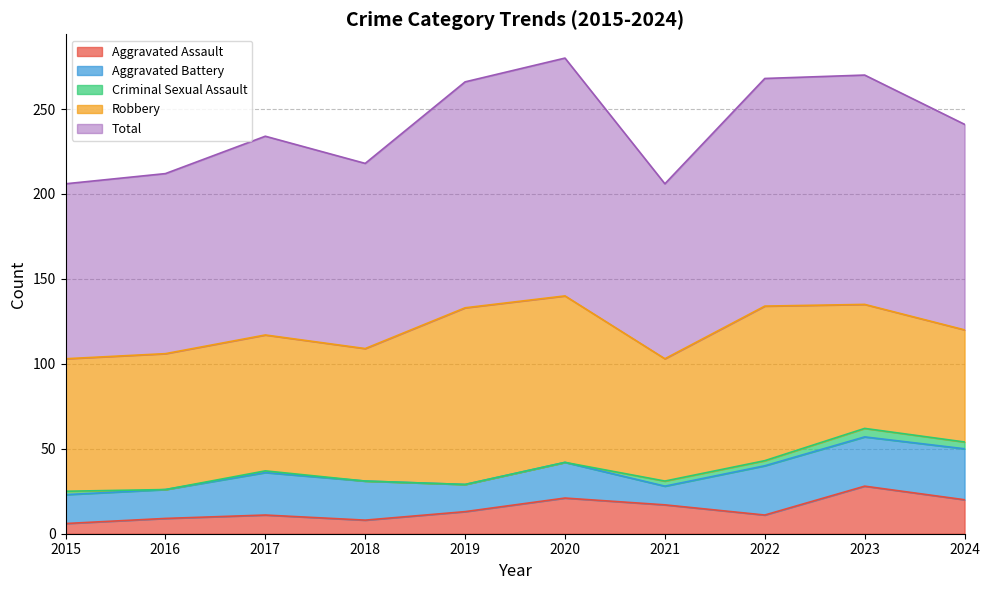

List the labels in order of Robbery value, smallest first.

2024, 2021, 2023, 2015, 2018, 2016, 2017, 2022, 2020, 2019